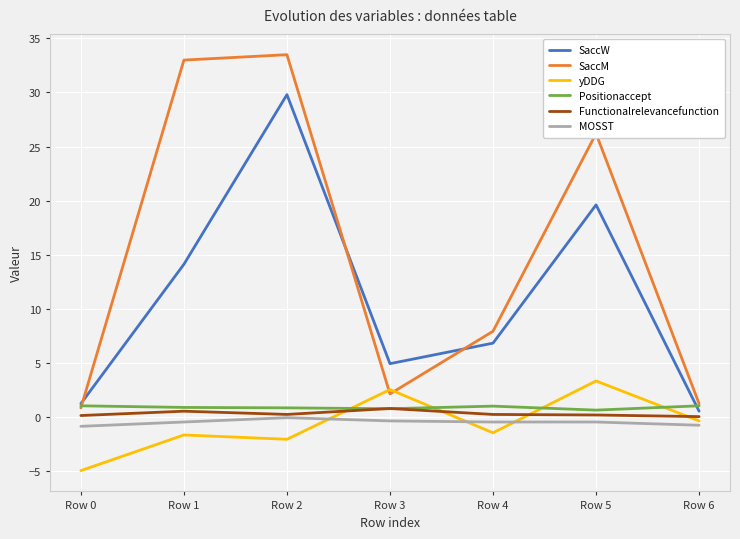

Which series has the largest range (max minus min)?

SaccM